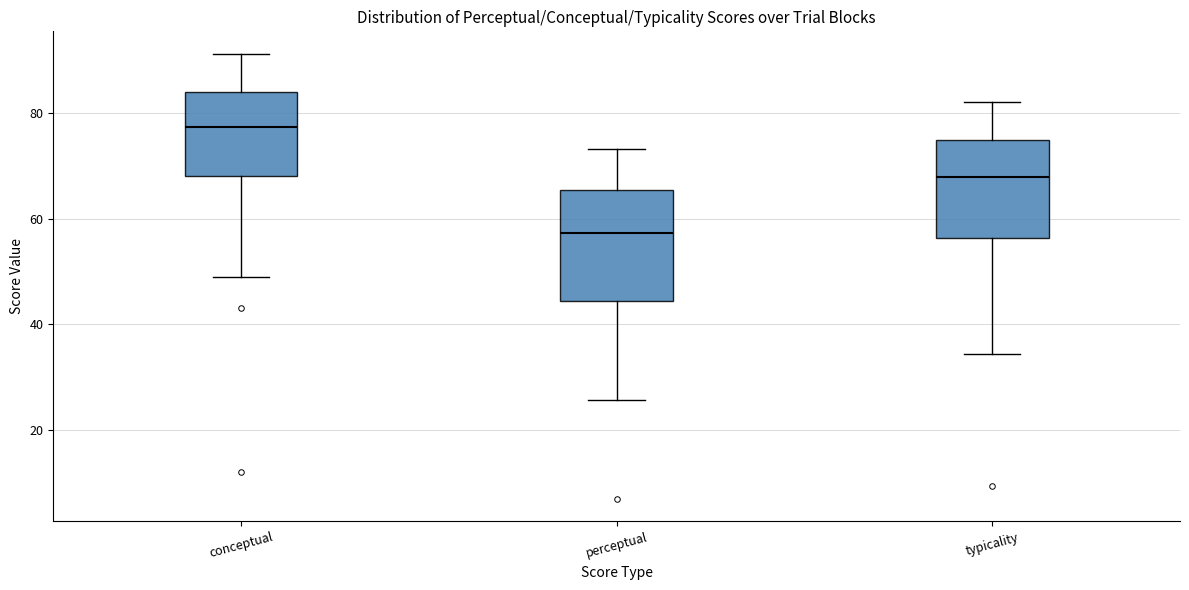

Reading left to right, read every box against the y-axis: the position of its median line, the range the box covers, and the ends of its whiskers. The values are not printed on the chart, so give them approximately, as read against the axis.

conceptual: median 78, box 68 to 84, whiskers 50 to 92
perceptual: median 58, box 44 to 66, whiskers 26 to 74
typicality: median 68, box 56 to 76, whiskers 34 to 82